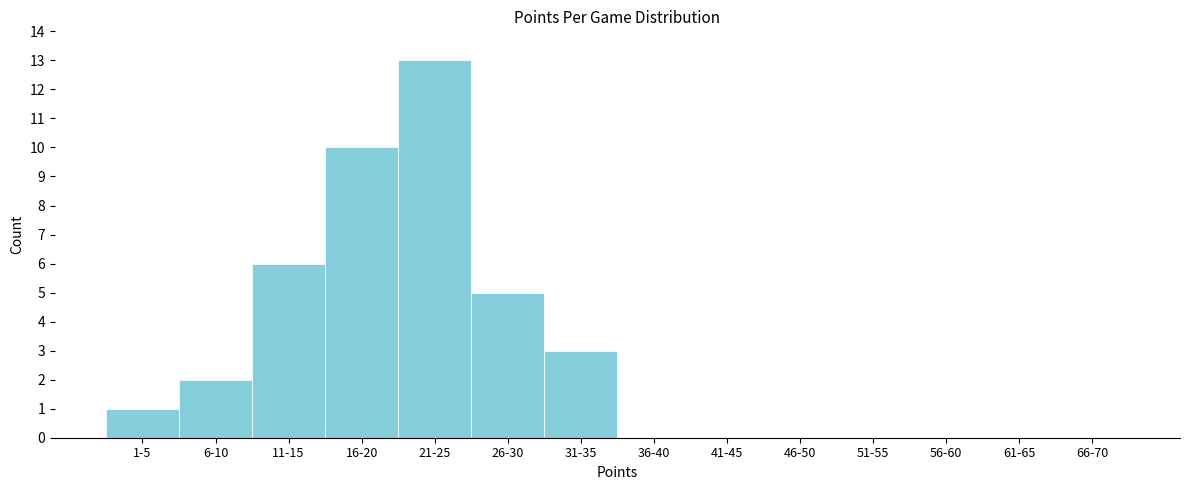

Reading left to right, transcribe all the data shown in this chart.

1-5=1	6-10=2	11-15=6	16-20=10	21-25=13	26-30=5	31-35=3	36-40=0	41-45=0	46-50=0	51-55=0	56-60=0	61-65=0	66-70=0